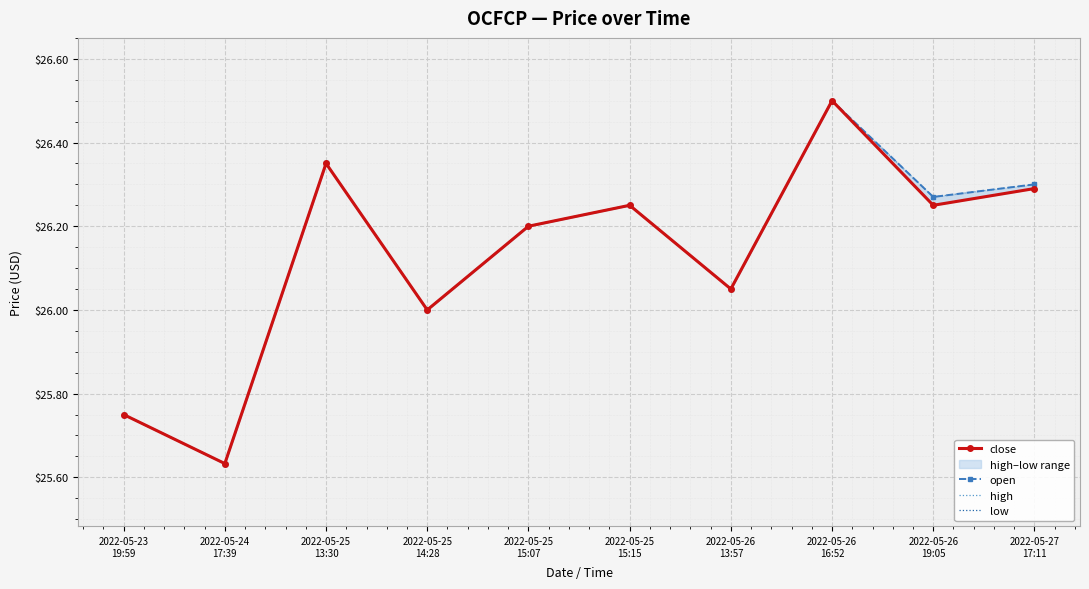

Read the low value at 2022-05-26
13:57.

26.1